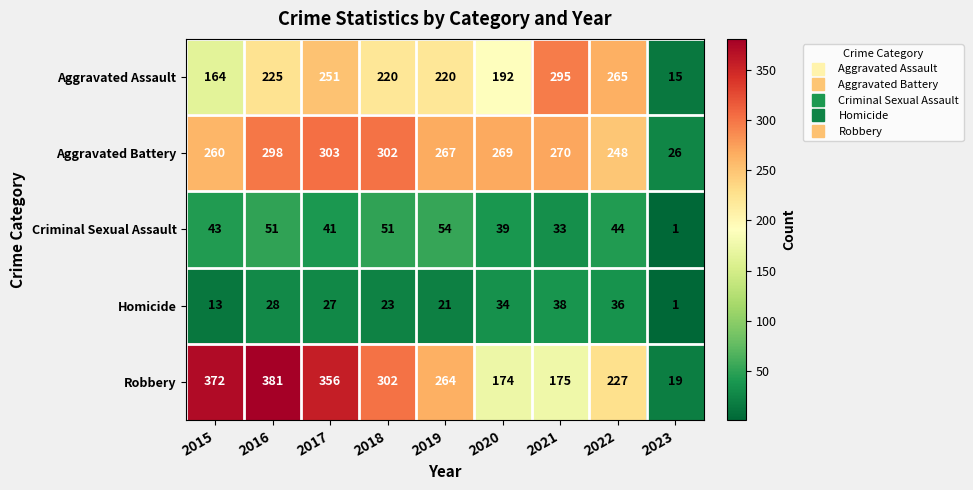

What is the highest value of the Aggravated Assault series?

295